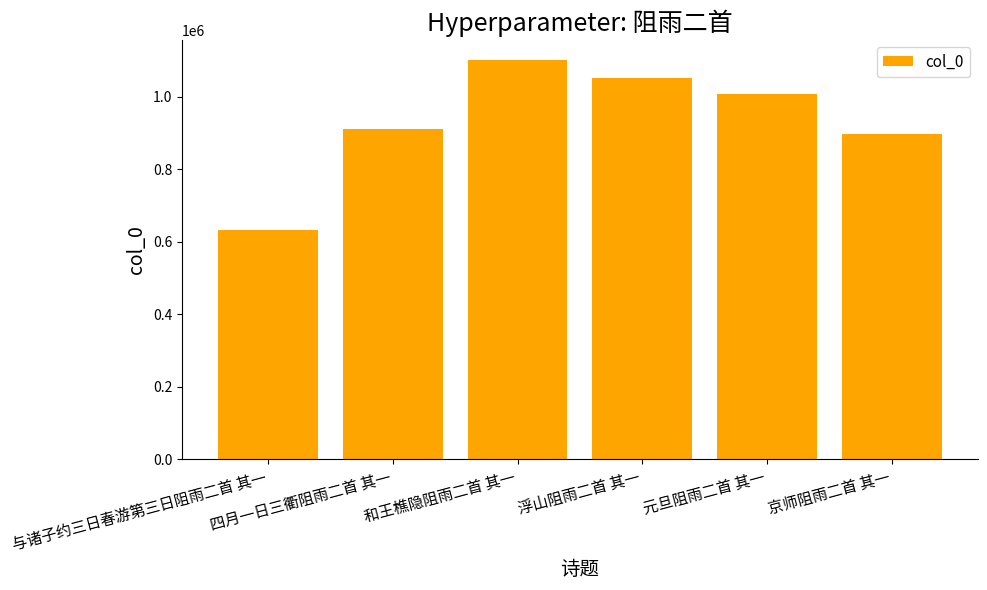

The chart shows a value of 1050938 at 浮山阻雨二首 其一. True or false?

True